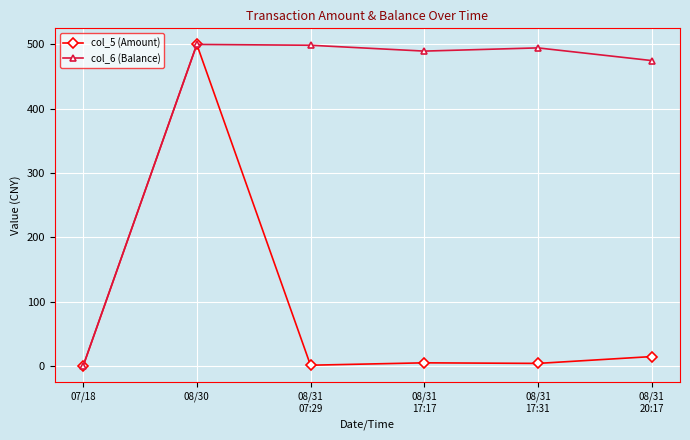

What is the label of the 3rd point from the left?

08/31
07:29